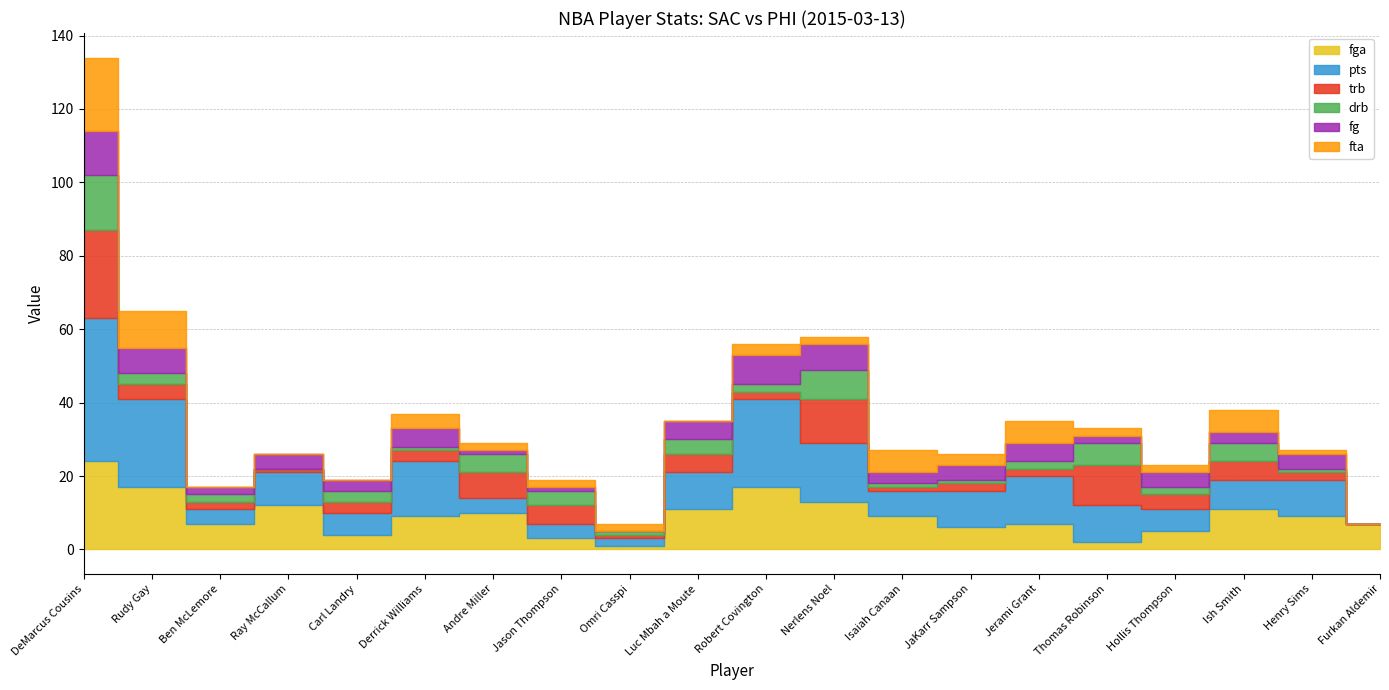

Rank the series at Thomas Robinson from highest to lowest value.

trb, pts, drb, fga, fg, fta